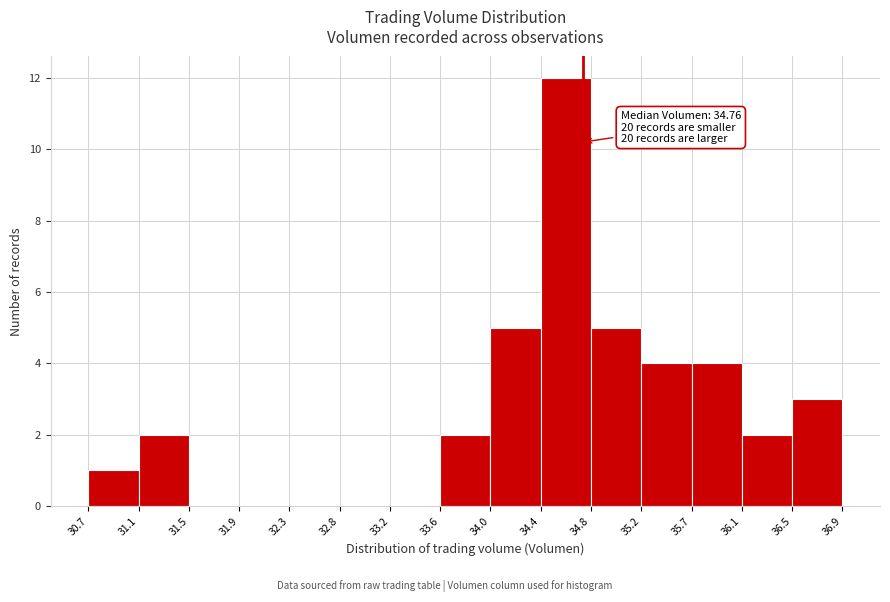

Which range on the x-axis has the tallest bar?

34.4 to 34.8